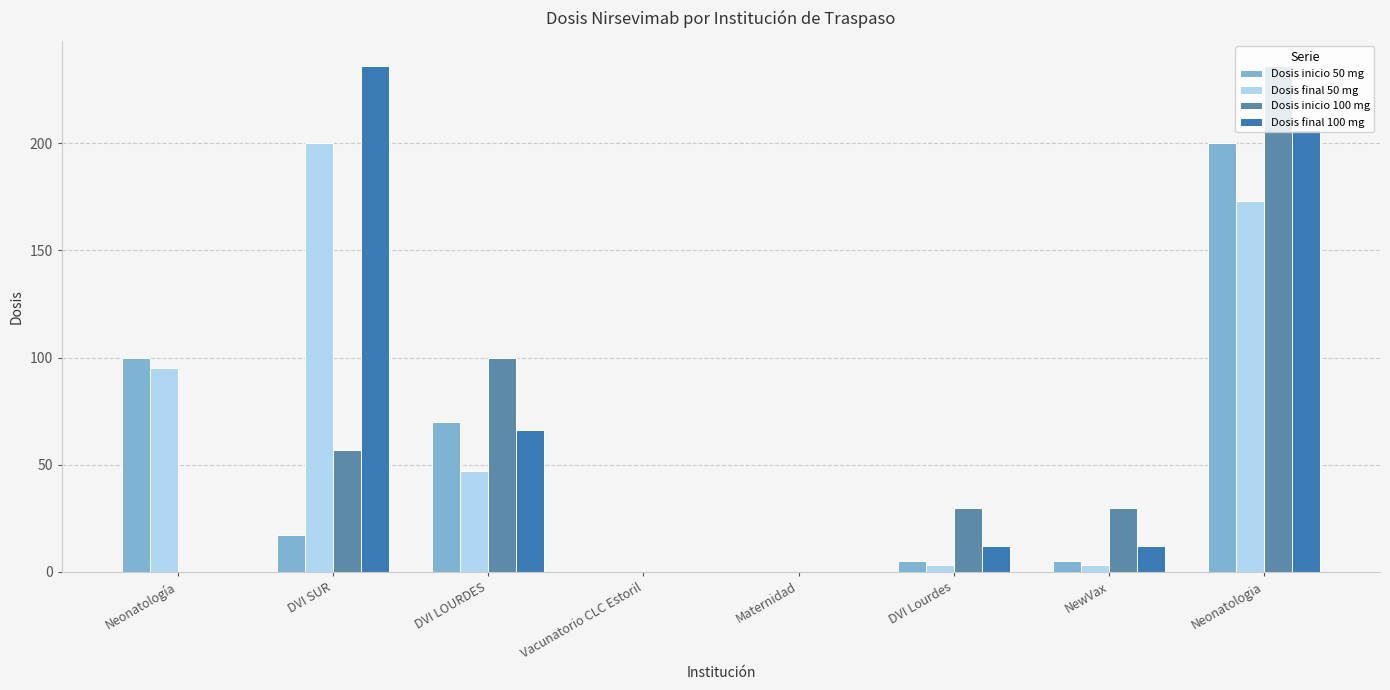

The Dosis final 100 mg series shows 0 at Vacunatorio CLC Estoril. True or false?

True